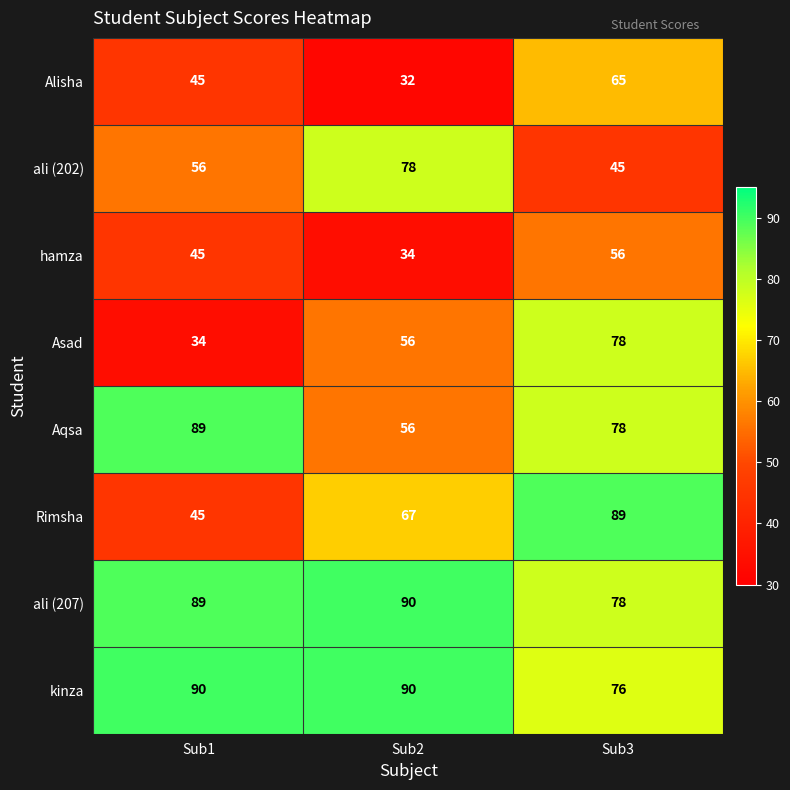

How many categories are shown in the chart?

3